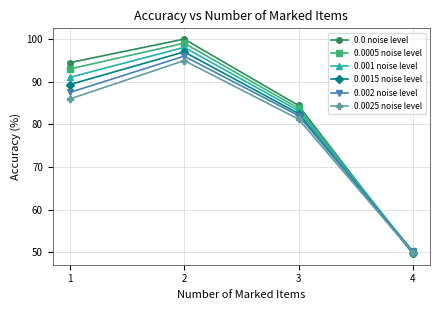

How many series are shown in this chart?

6